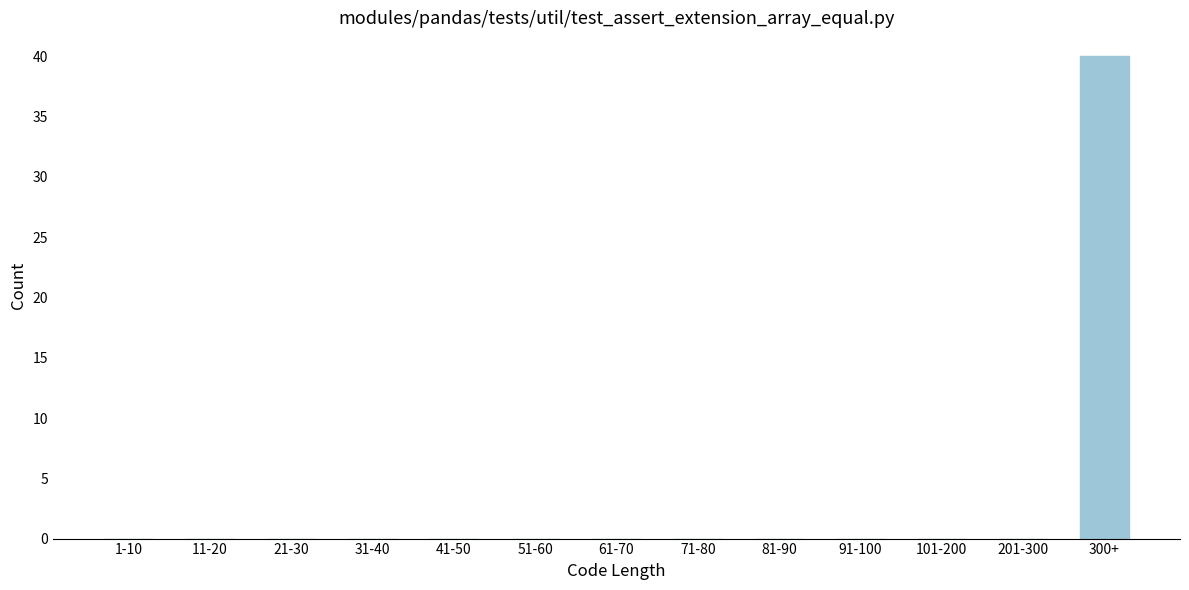

Reading left to right, transcribe all the data shown in this chart.

1-10=0	11-20=0	21-30=0	31-40=0	41-50=0	51-60=0	61-70=0	71-80=0	81-90=0	91-100=0	101-200=0	201-300=0	300+=40